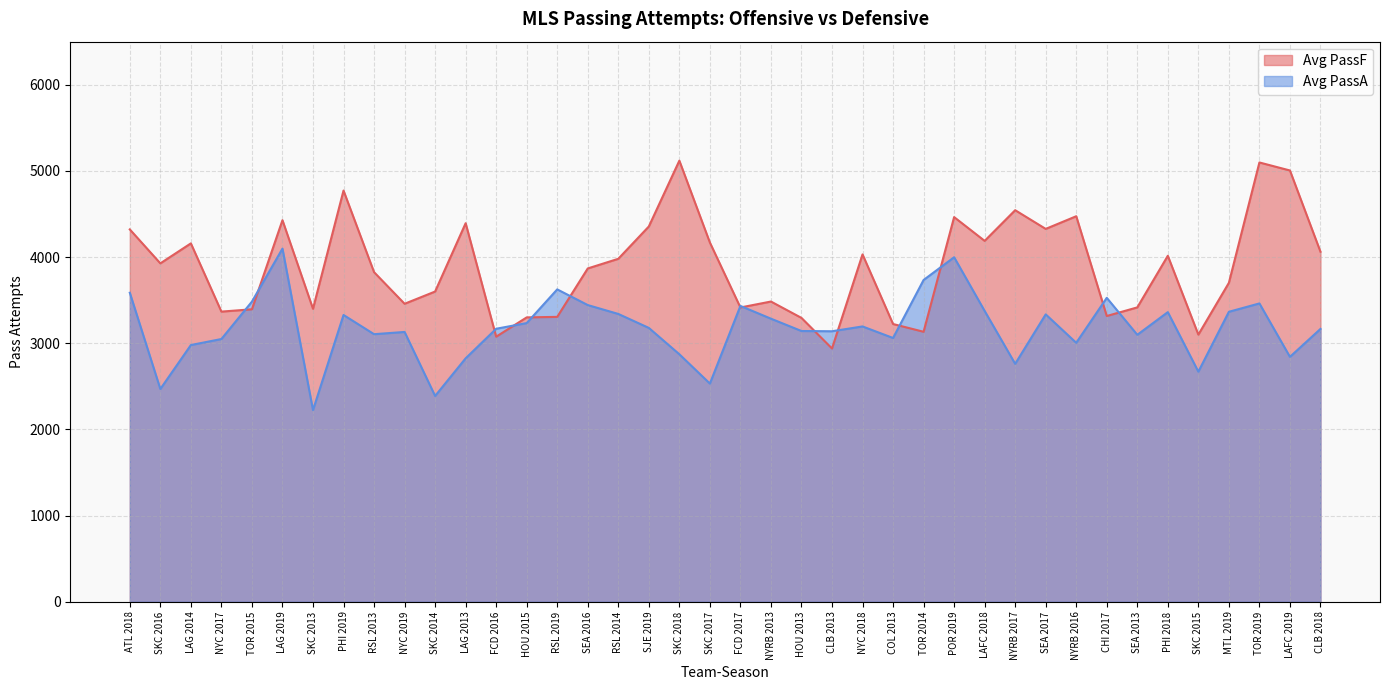

How many lines are shown in the chart?

2